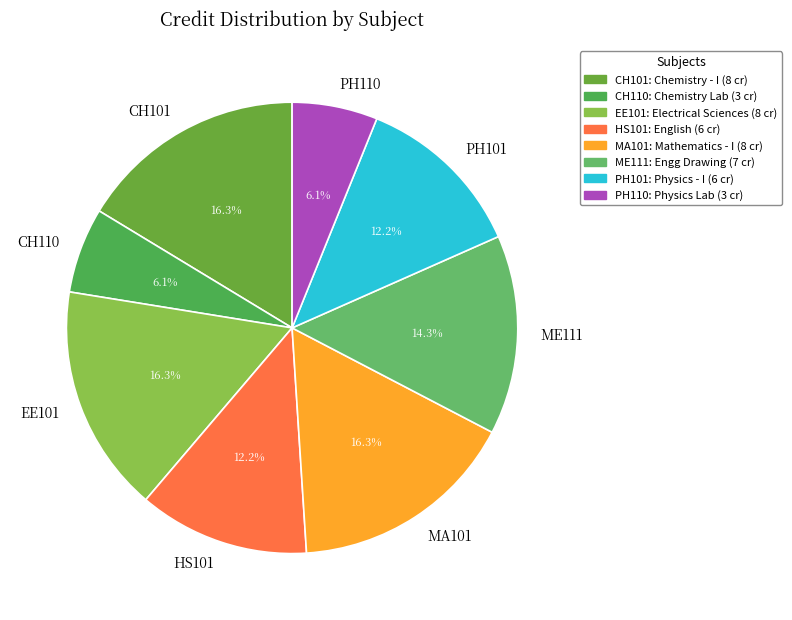

To the nearest percent, what is the average slice percentage?

12%